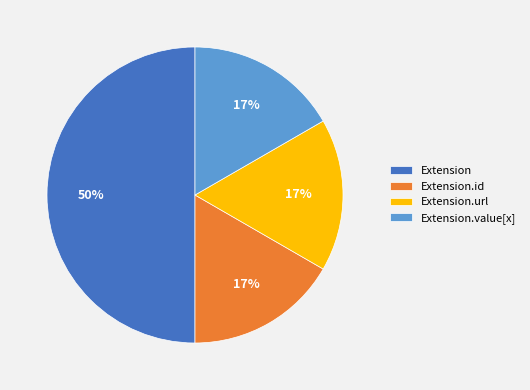

How many slices are in this pie chart?

4